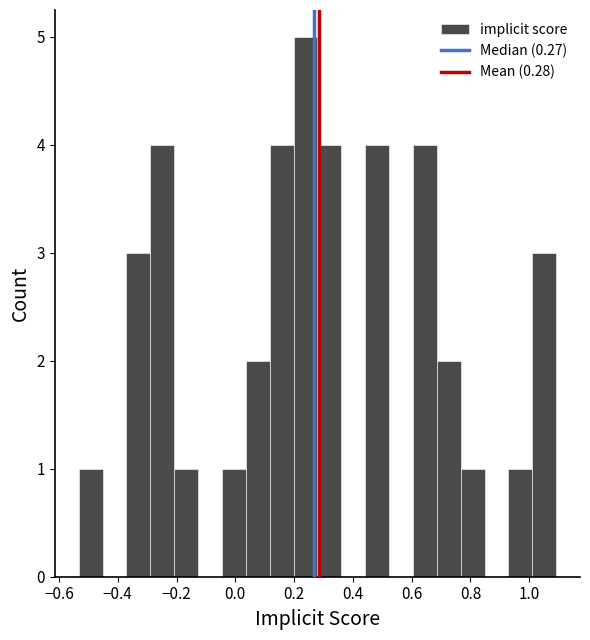

How tall is the bar that spans 0.04 to 0.12 on the x-axis? Neither the bar edges nor the heights are printed on the chart, so give them approximately, as read against the axes.

2